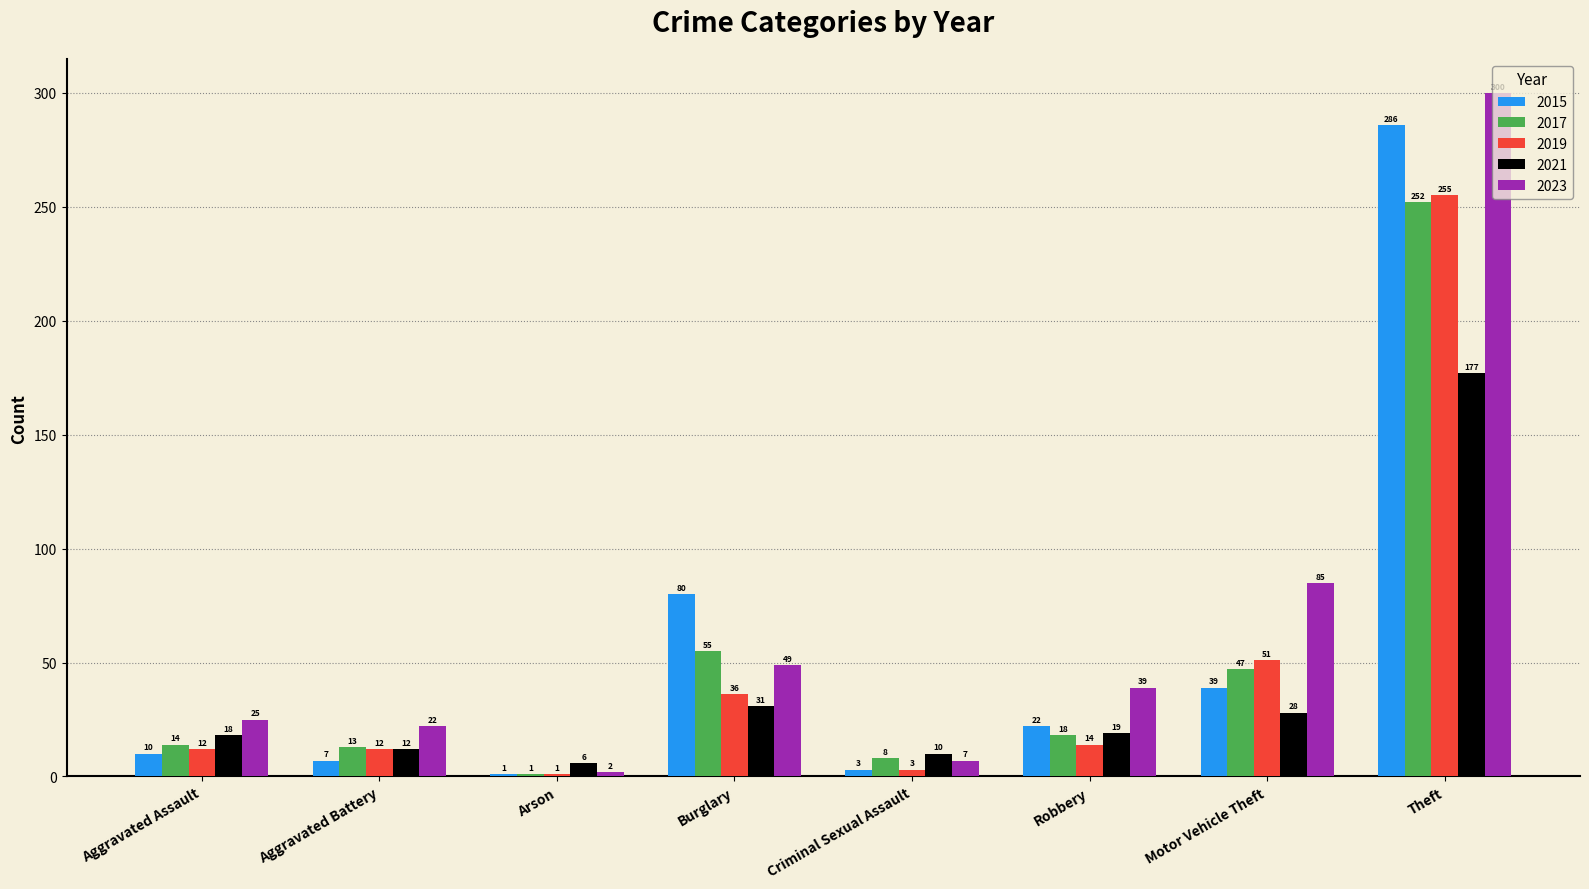

Reading left to right, what are all the values shown in this chart?

2015: Aggravated Assault=10	Aggravated Battery=7	Arson=1	Burglary=80	Criminal Sexual Assault=3	Robbery=22	Motor Vehicle Theft=39	Theft=286
2017: Aggravated Assault=14	Aggravated Battery=13	Arson=1	Burglary=55	Criminal Sexual Assault=8	Robbery=18	Motor Vehicle Theft=47	Theft=252
2019: Aggravated Assault=12	Aggravated Battery=12	Arson=1	Burglary=36	Criminal Sexual Assault=3	Robbery=14	Motor Vehicle Theft=51	Theft=255
2021: Aggravated Assault=18	Aggravated Battery=12	Arson=6	Burglary=31	Criminal Sexual Assault=10	Robbery=19	Motor Vehicle Theft=28	Theft=177
2023: Aggravated Assault=25	Aggravated Battery=22	Arson=2	Burglary=49	Criminal Sexual Assault=7	Robbery=39	Motor Vehicle Theft=85	Theft=300